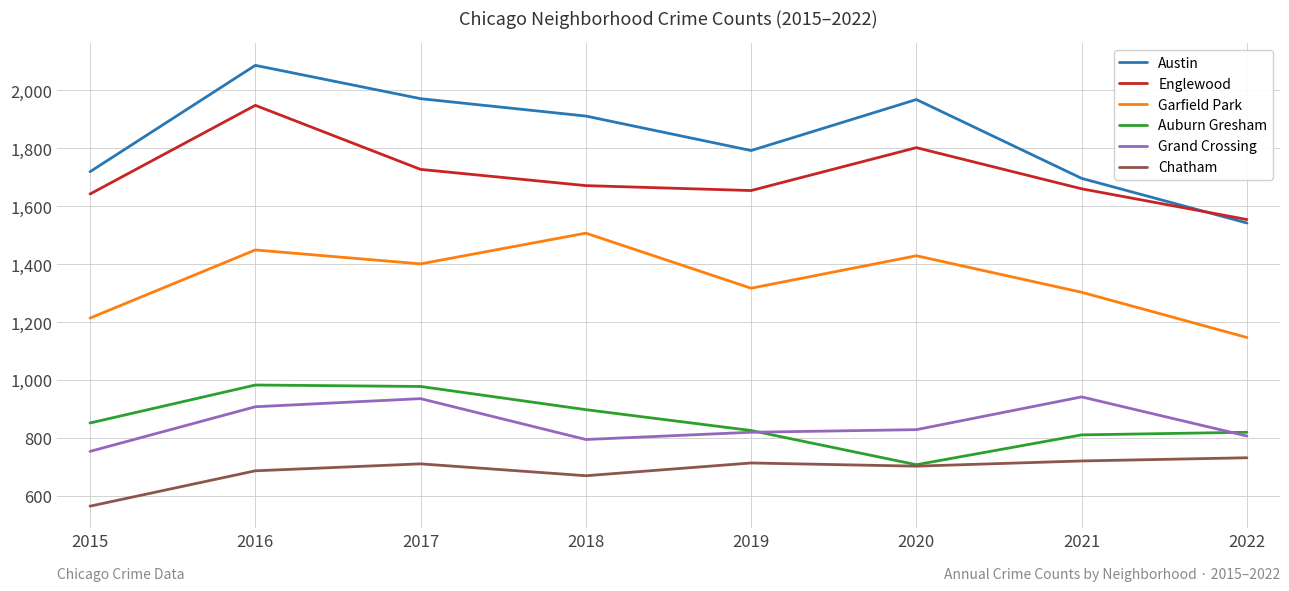

Is it true that Austin equals 1911 at 2018?

True